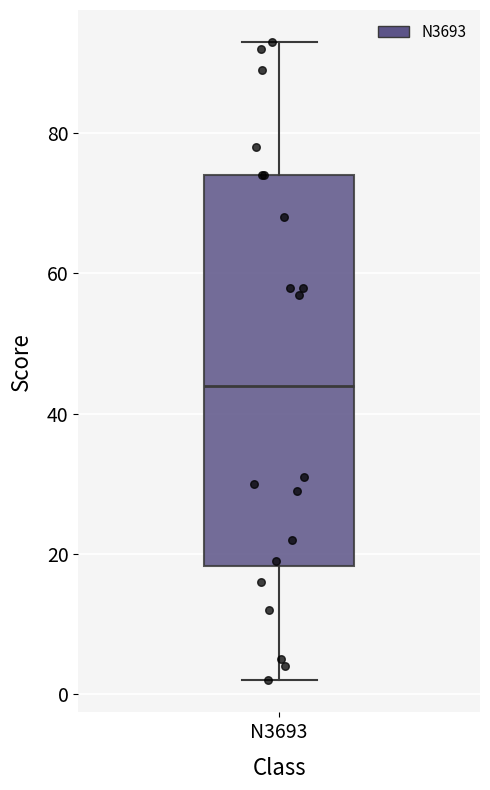

Read this box plot against the y-axis: the position of the median line, the range covered by the box, and the ends of both whiskers. The values are not printed on the chart, so give them approximately, as read against the axis.

median 44, box 18 to 74, whiskers 2 to 94